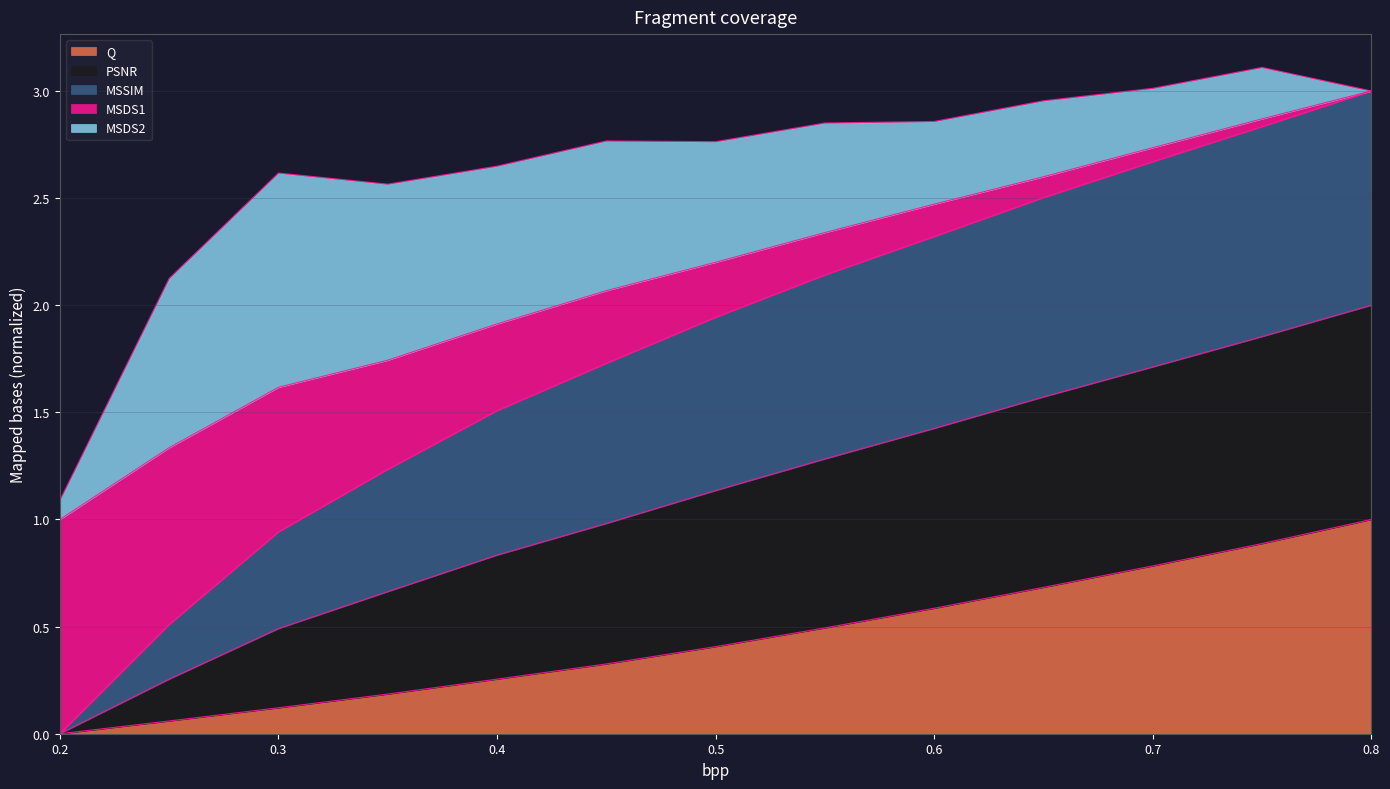

The MSDS1 series shows 1.3 at 0.25. True or false?

True